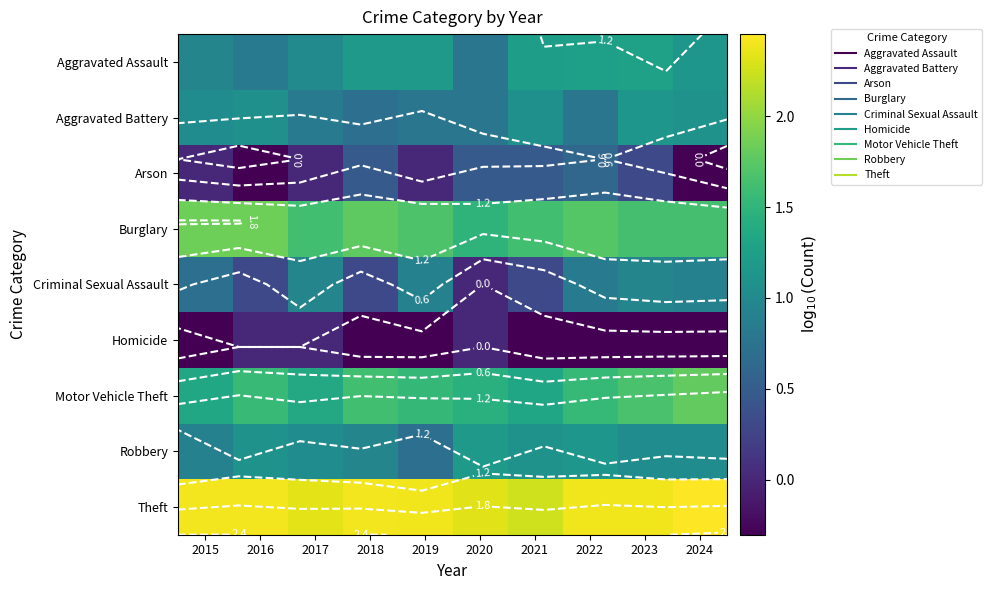

Where does the Robbery series first go above 1?

2016